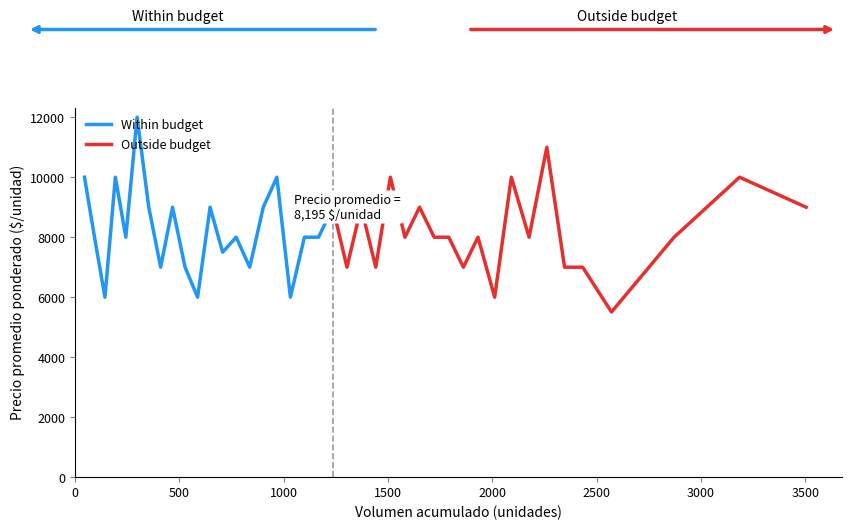

What is the value of the Within budget point at the 20th from the left?

8000